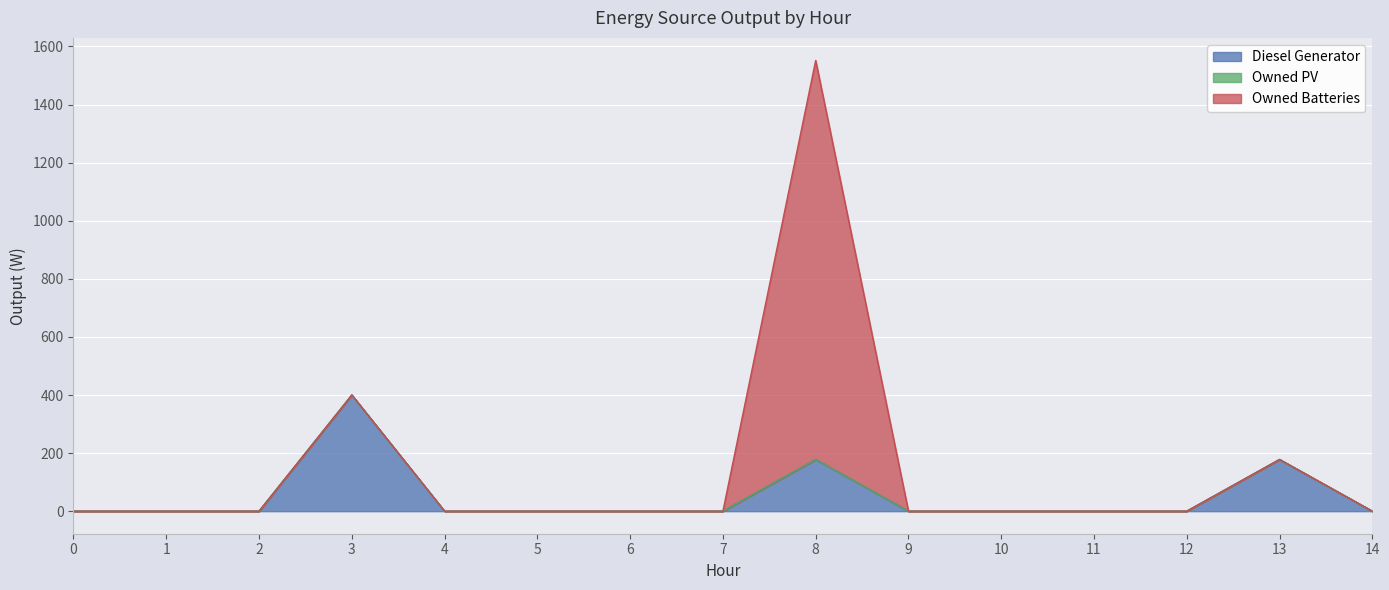

Which category has the highest value in the Owned Batteries series?

8